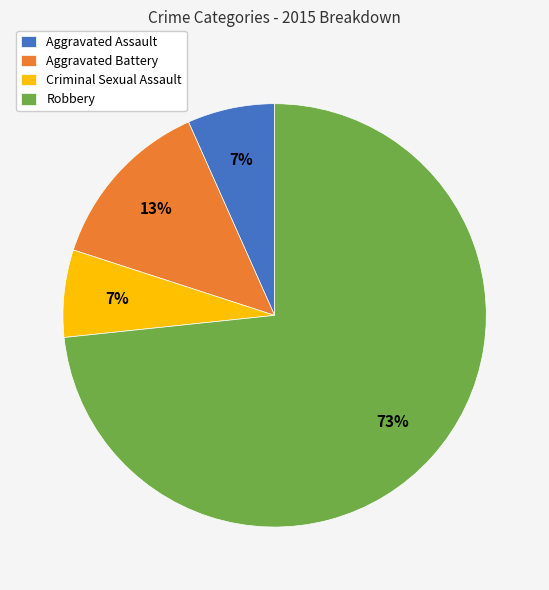

Does Criminal Sexual Assault represent more than half of the total?

No